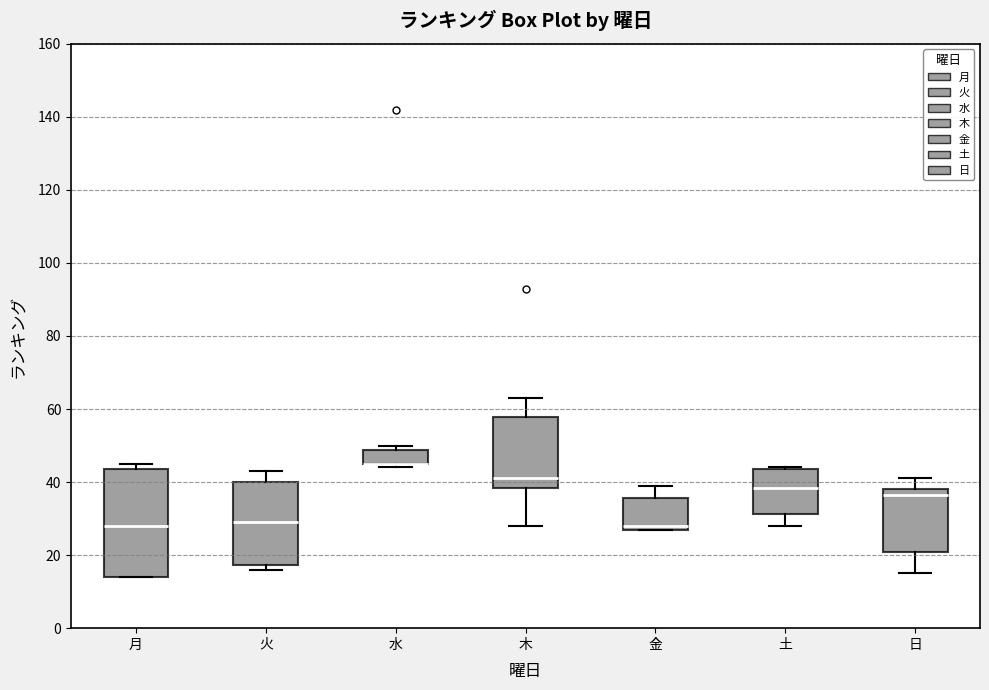

Reading left to right, transcribe this box plot: for each box, give where its median line is, the range the box spans, and where its two whiskers end, as read against the y-axis. The values are not printed on the chart, so give them approximately, as read against the axis.

月: median 28, box 14 to 44, whiskers 14 to 46
火: median 30, box 18 to 40, whiskers 16 to 44
水: median 46 (drawn on the box's lower edge), box 46 to 48, whiskers 44 to 50
木: median 42, box 38 to 58, whiskers 28 to 64
金: median 28 (just above the box's lower edge), box 28 to 36, whiskers 28 to 40
土: median 38, box 32 to 44, whiskers 28 to 44
日: median 36, box 20 to 38, whiskers 16 to 42